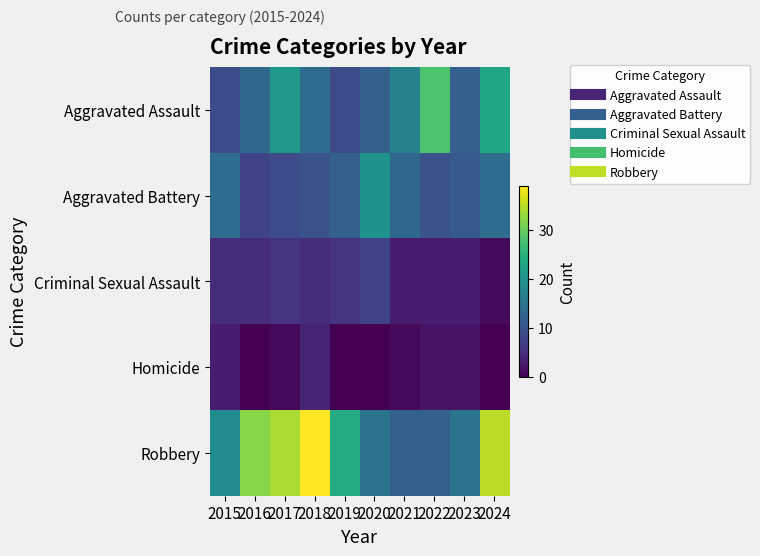

What is the spread (max minus min) of values at 2022?

26